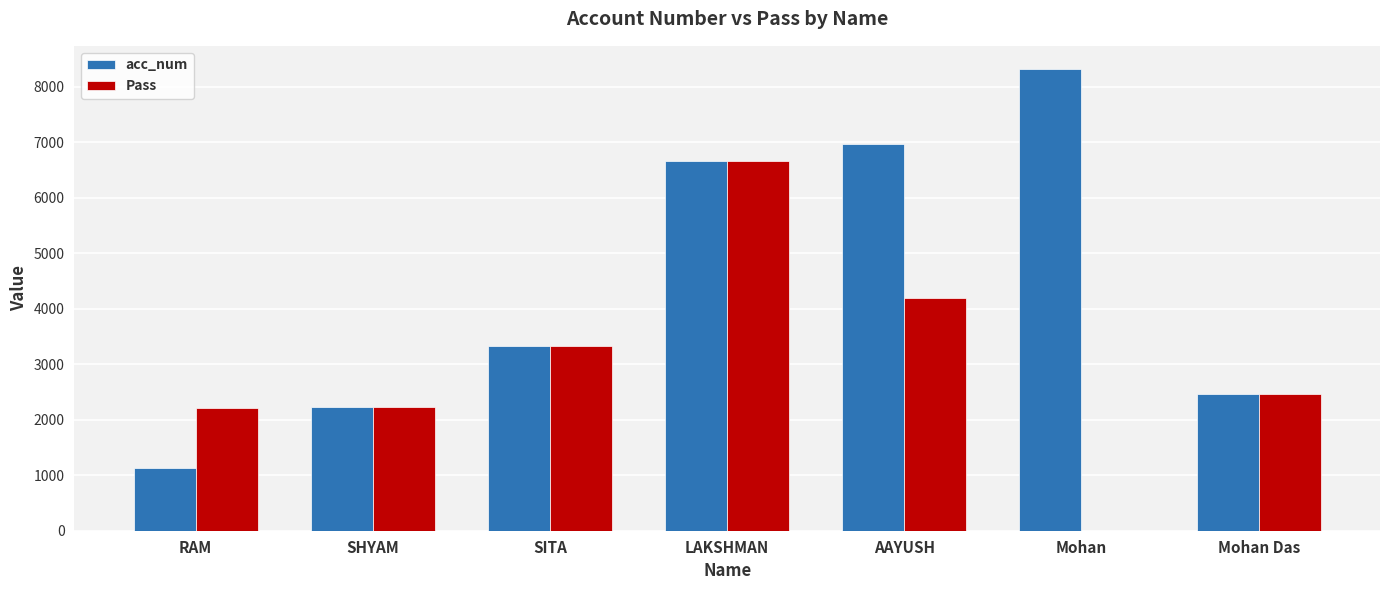

Is the value of acc_num at Mohan greater than the value of Pass at Mohan?

Yes